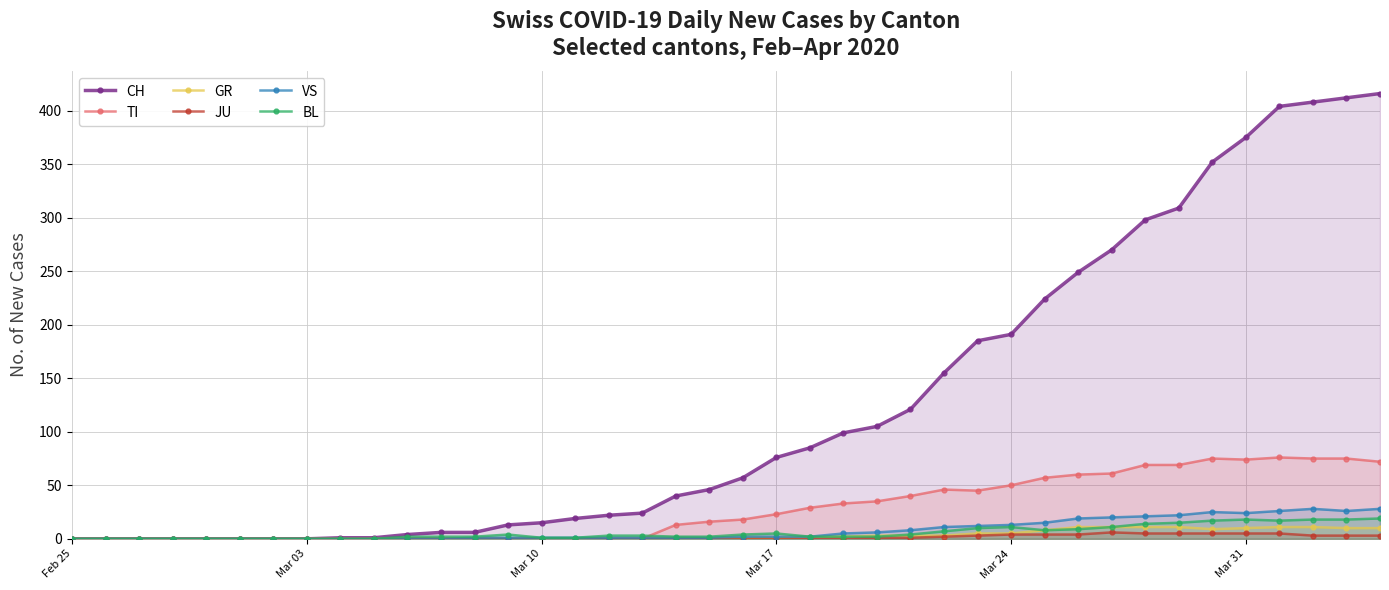

Which series has the largest range (max minus min)?

CH